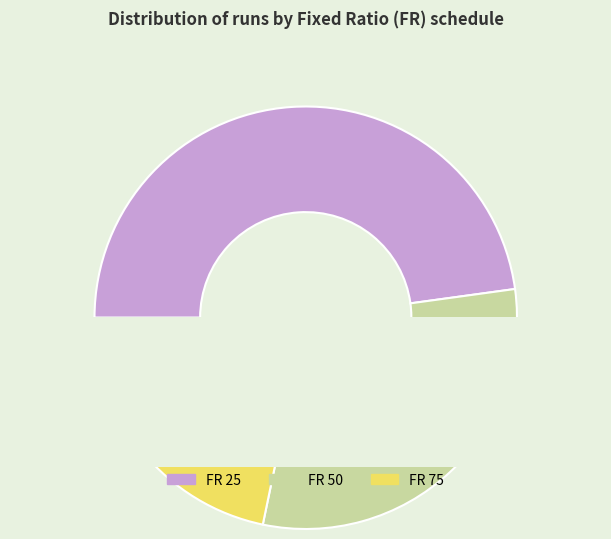

How many segments does this pie chart have?

3